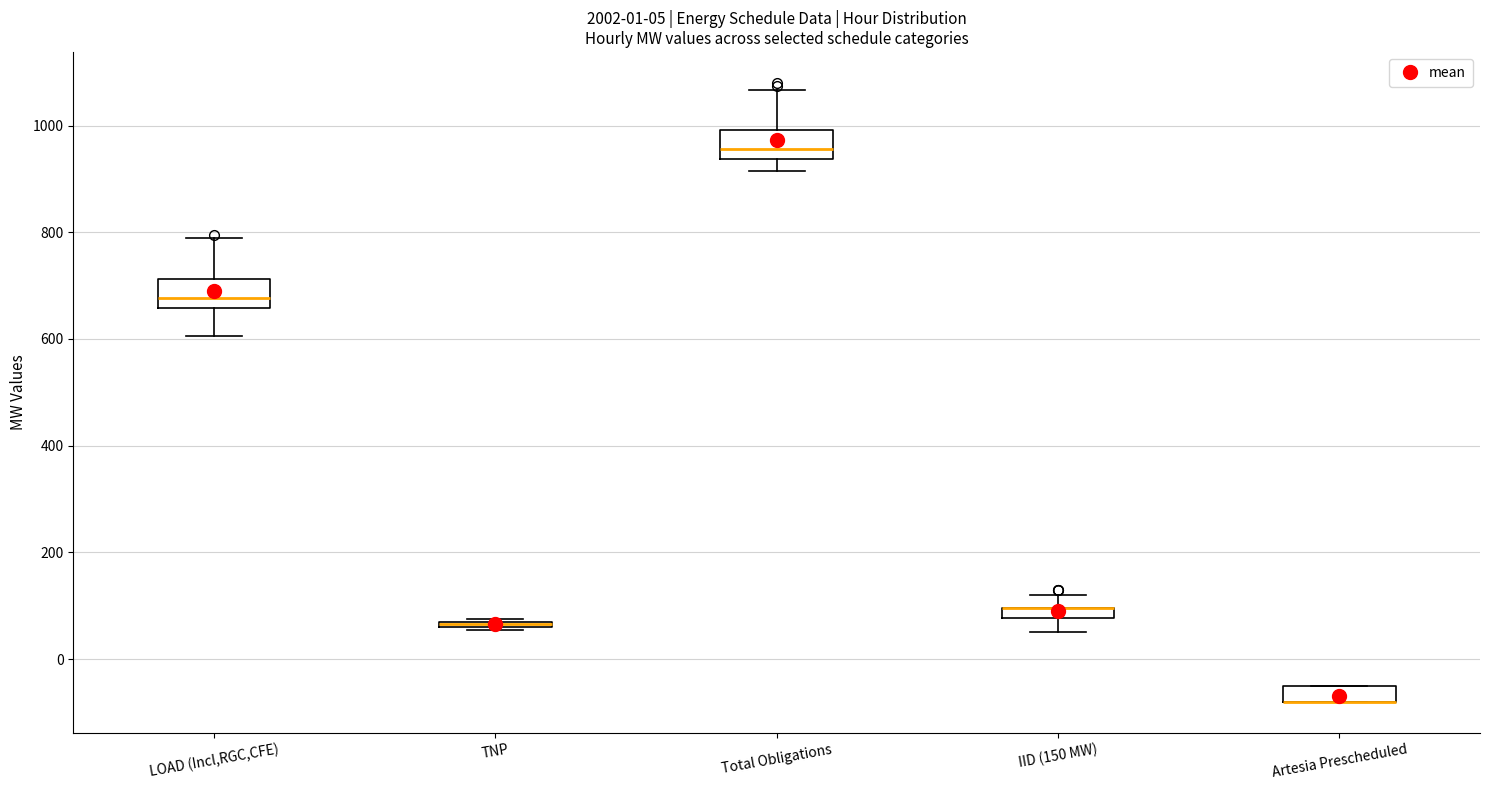

Where is the lower edge of the box for Artesia Prescheduled on the y-axis? The values are not printed on the chart, so give them approximately, as read against the axis.

-80